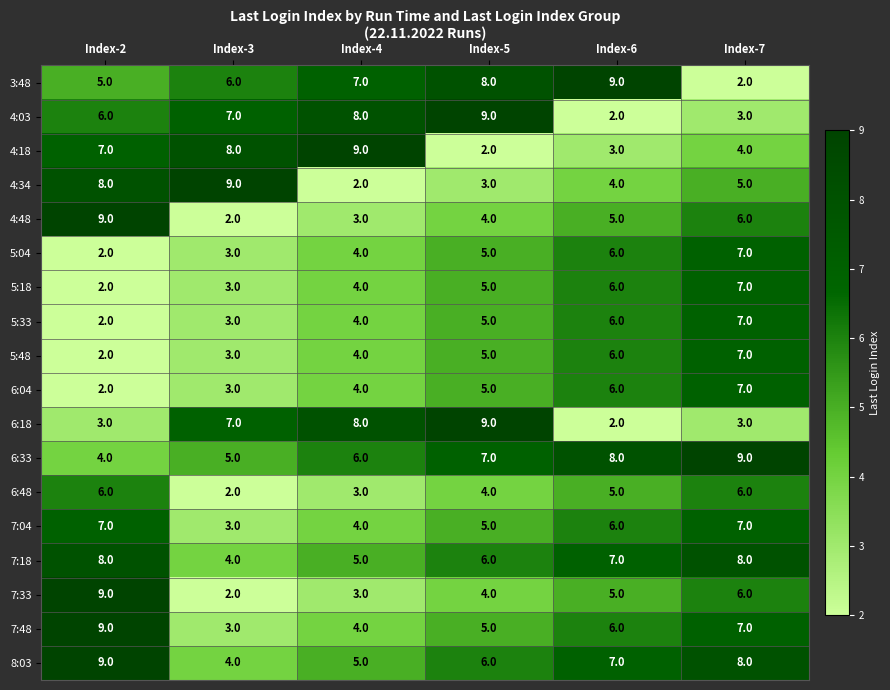

At how many categories does at least one series exceed 7?

6